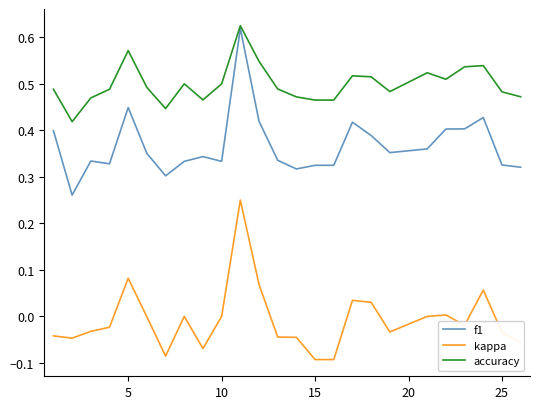

At how many categories does at least one series exceed 0?

25